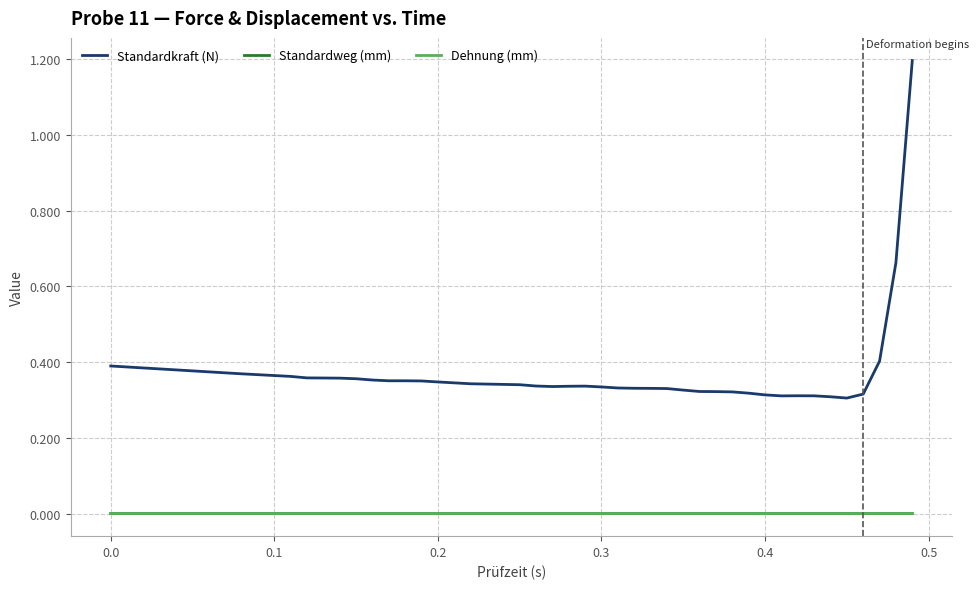

How many lines are shown in the chart?

3